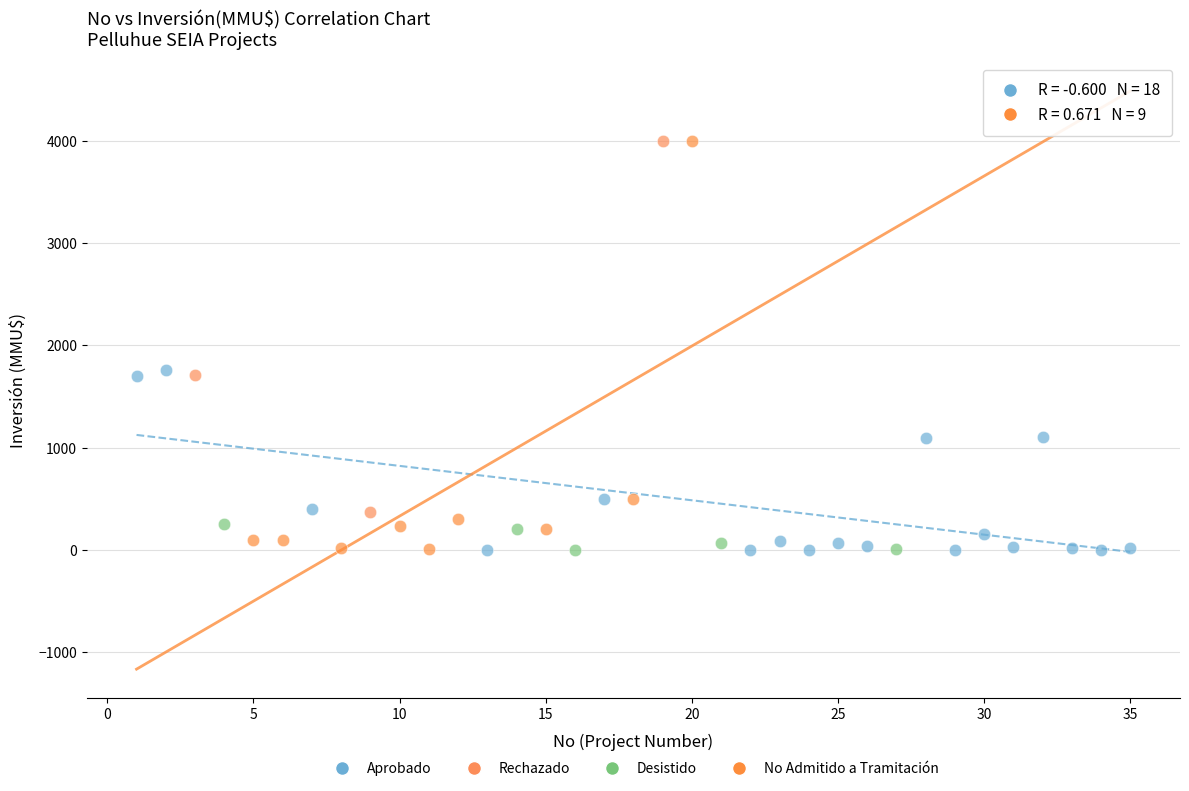

Which series has the widest spread of Y values?

No Admitido a Tramitación